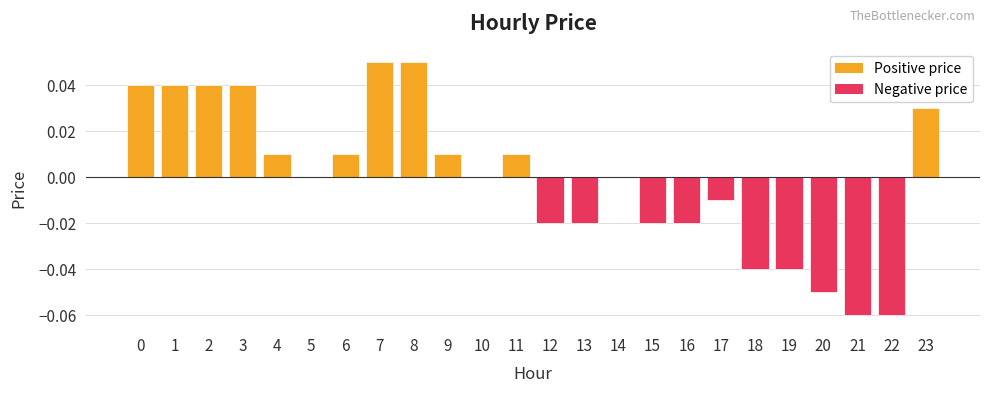

The value at 11 is 0.0. True or false?

True